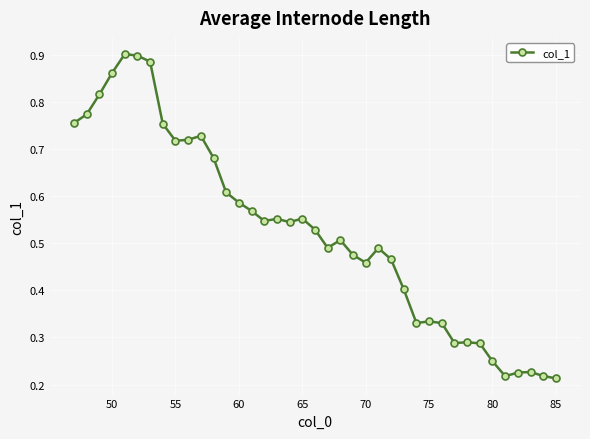

Count the values in the range 0 to 1.

39